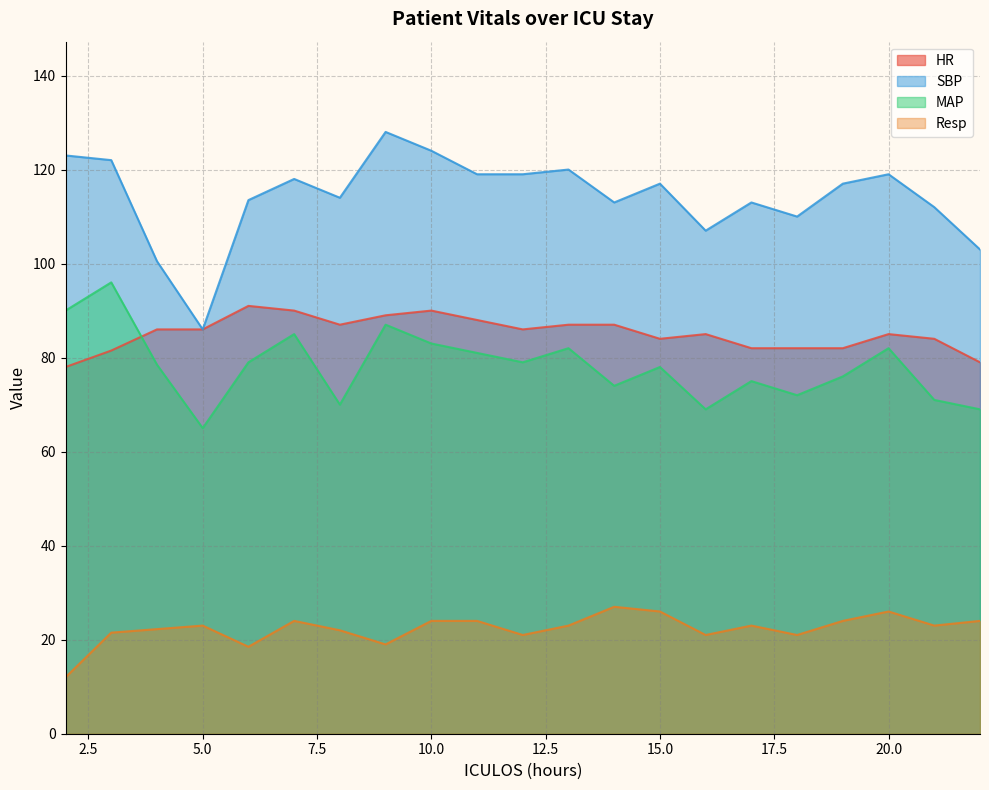

At 15.0, list the series in order from largest to smallest.

SBP, HR, MAP, Resp